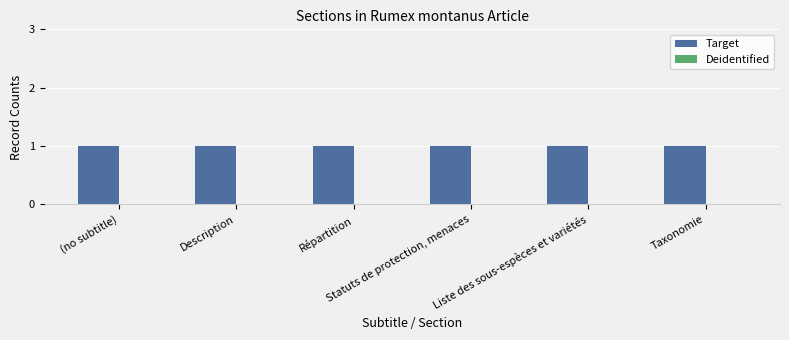

Reading left to right, transcribe all the data shown in this chart.

Target: (no subtitle)=1	Description=1	Répartition=1	Statuts de protection, menaces=1	Liste des sous-espèces et variétés=1	Taxonomie=1
Deidentified: (no subtitle)=0	Description=0	Répartition=0	Statuts de protection, menaces=0	Liste des sous-espèces et variétés=0	Taxonomie=0